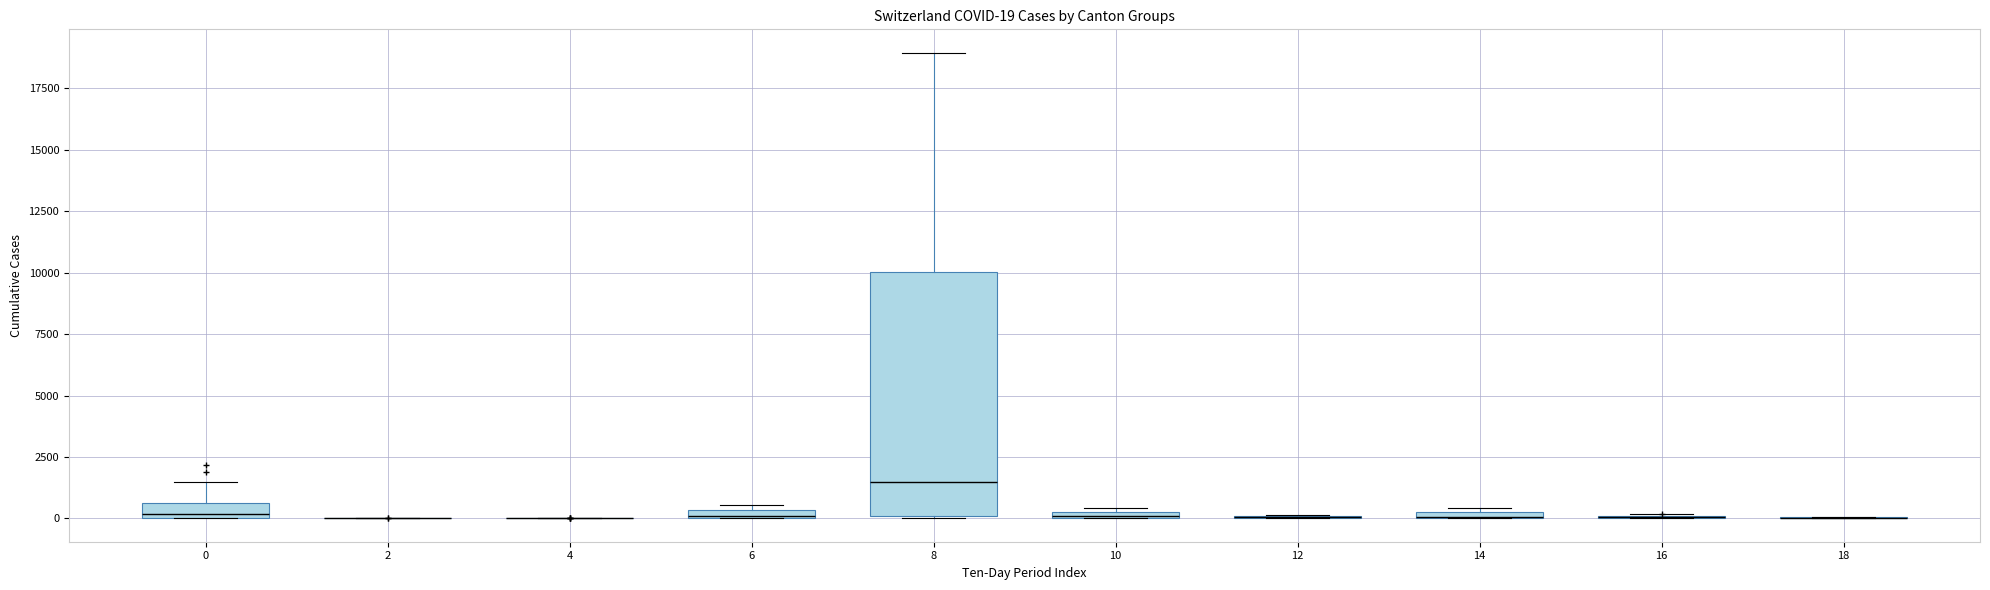

Which box is the tallest, from its lower edge to its upper edge?

8